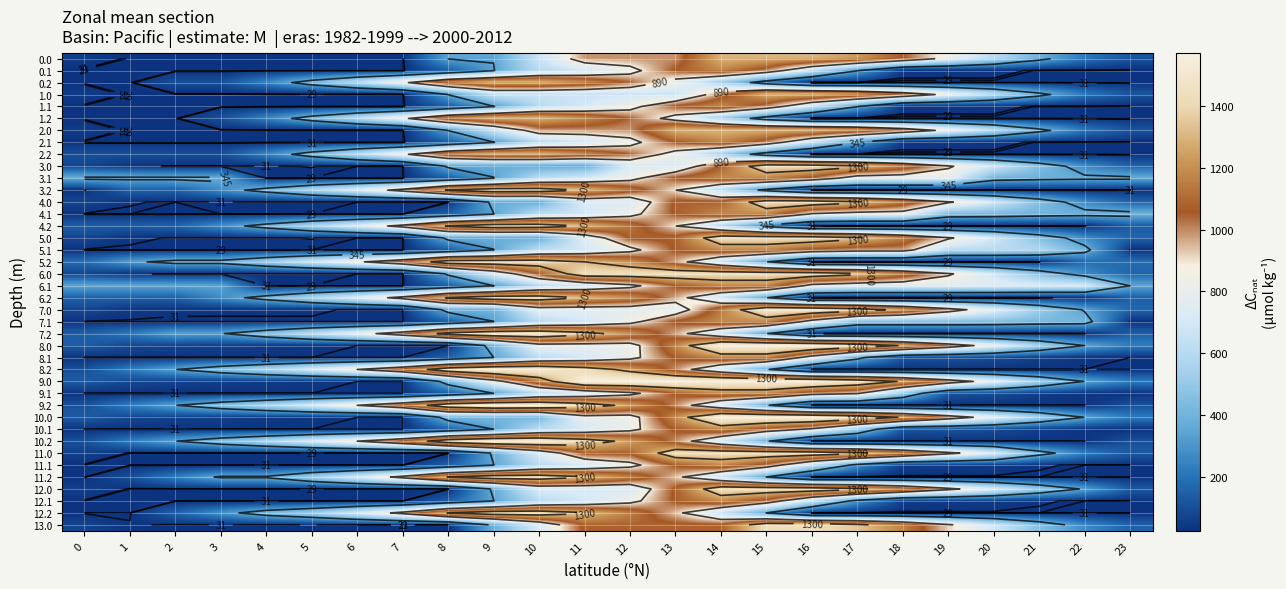

Is it true that 2.0 equals 1852.4 at 17?

False